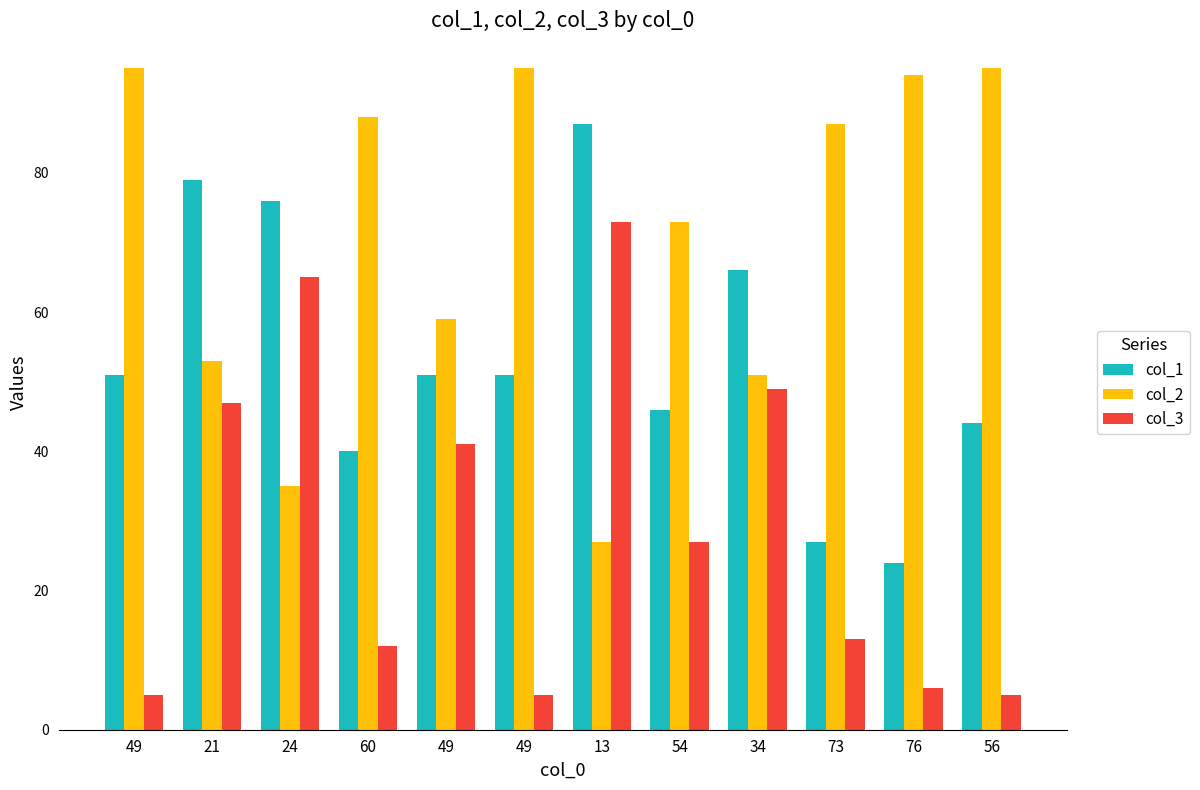

Which series has the widest spread of values?

col_2